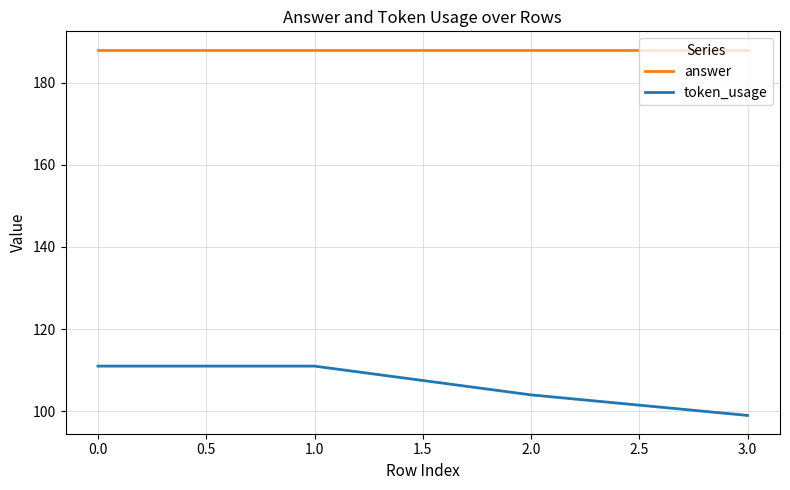

Does the chart have visible grid lines?

Yes